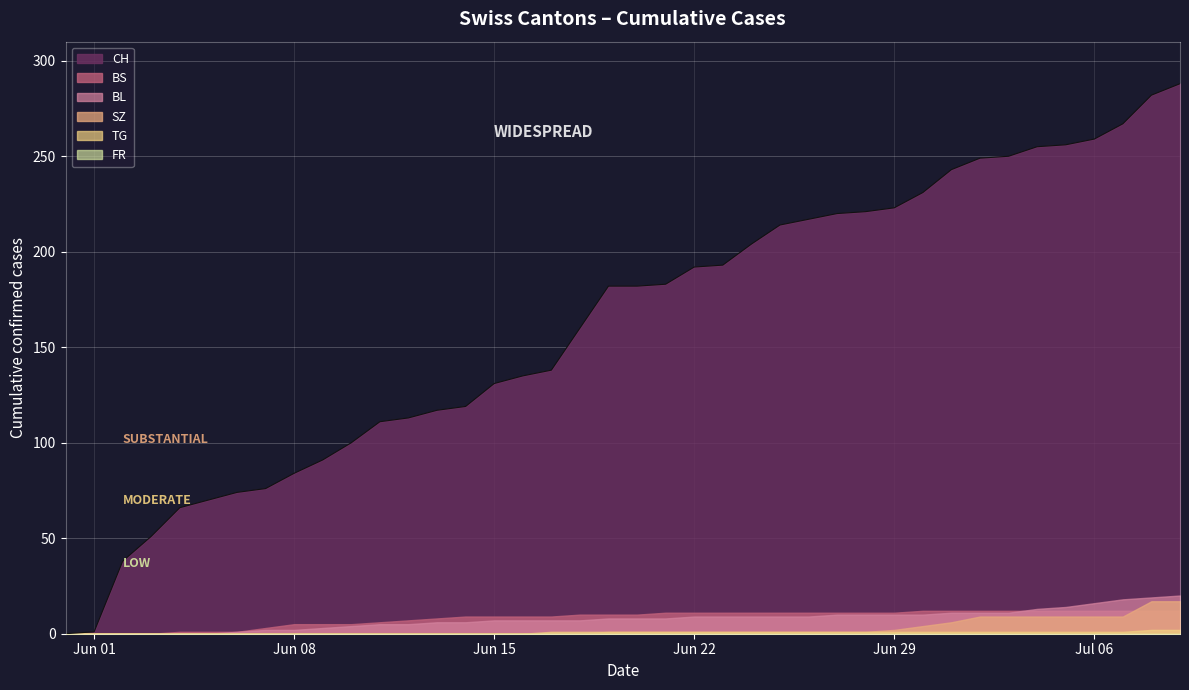

The TG series shows 1 at 19. True or false?

True